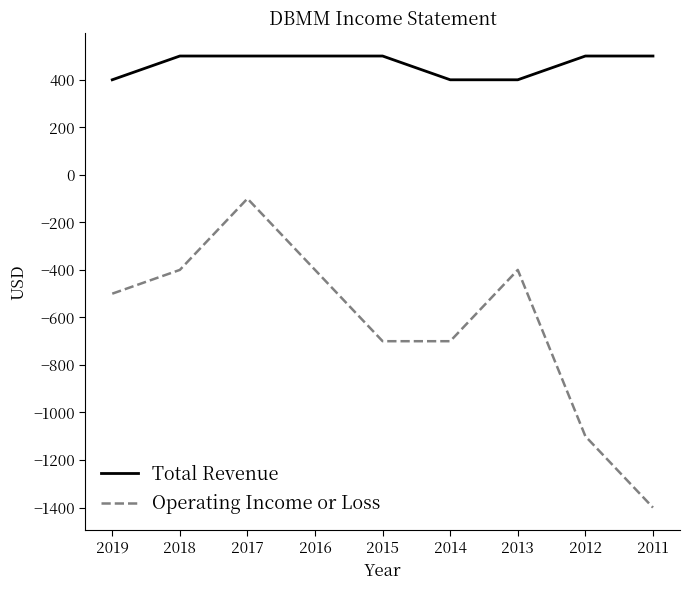

What is the minimum value for Operating Income or Loss?

-1400